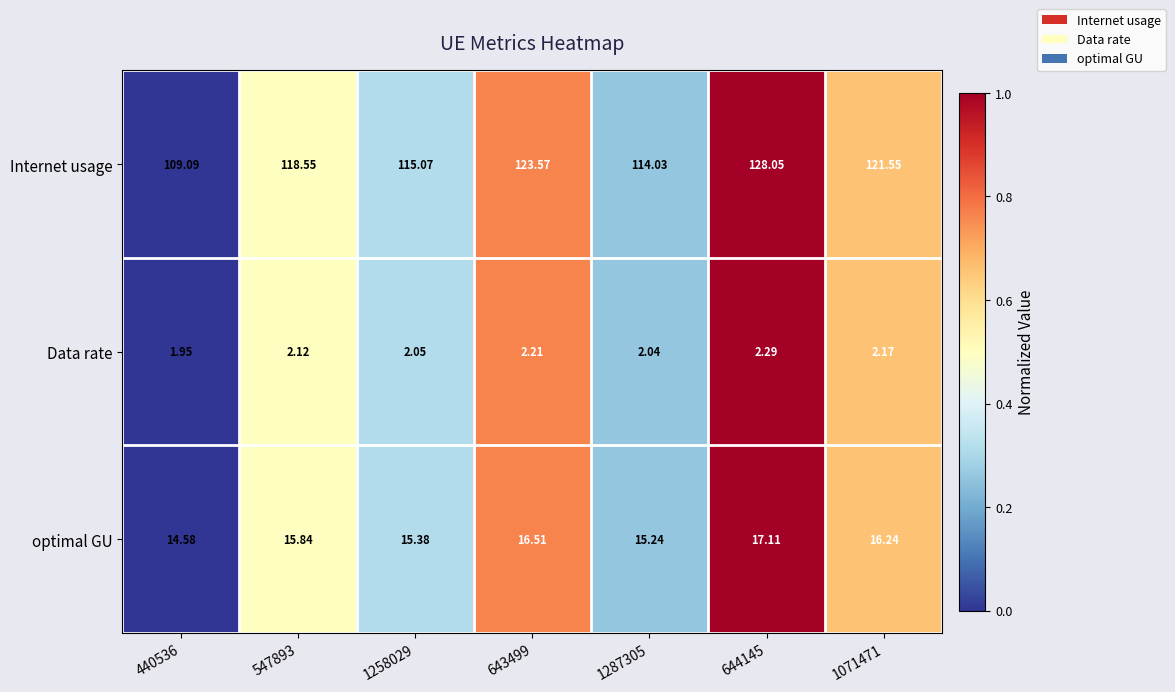

Which series changed the most between 547893 and 1258029?

Internet usage